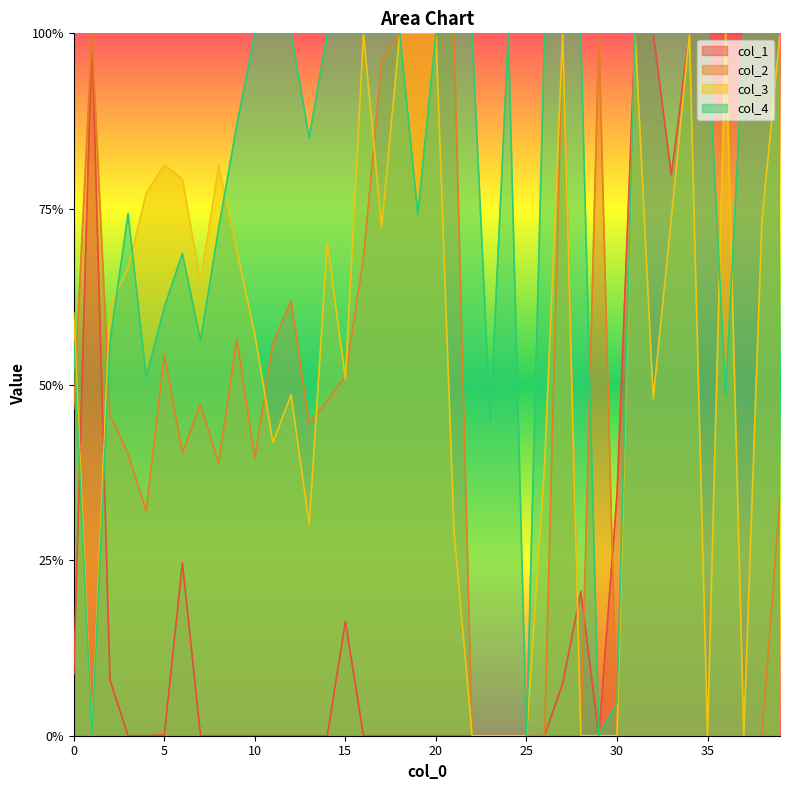

Does the chart display data point markers on the line(s)?

No